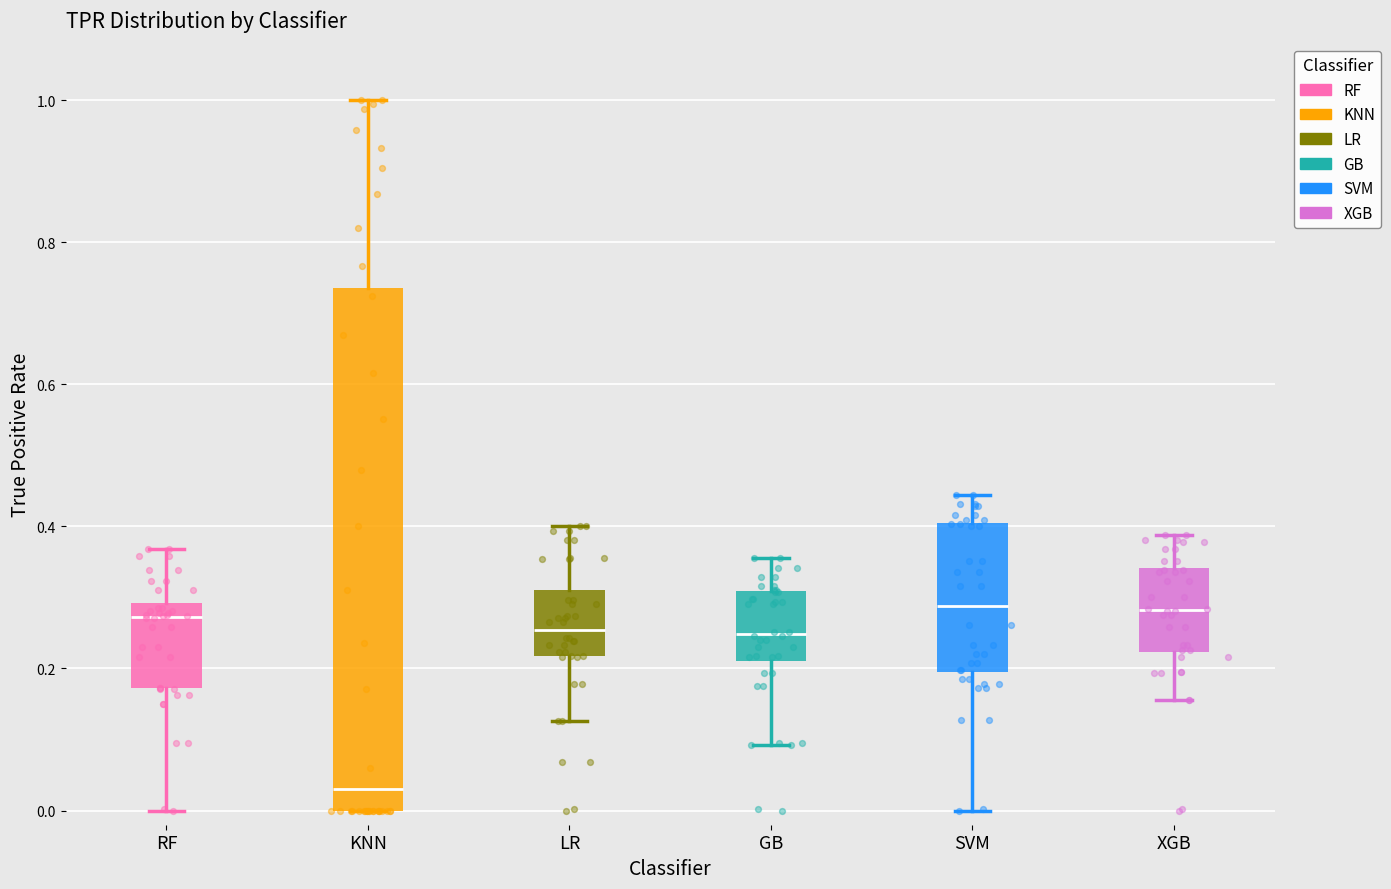

Comparing the boxes themselves (not the whiskers), which one is the tallest?

KNN